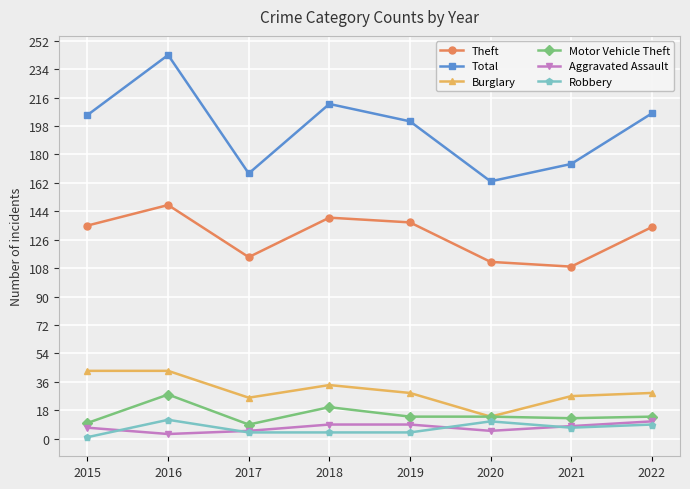

Which series changed the most between 2015 and 2017?

Total